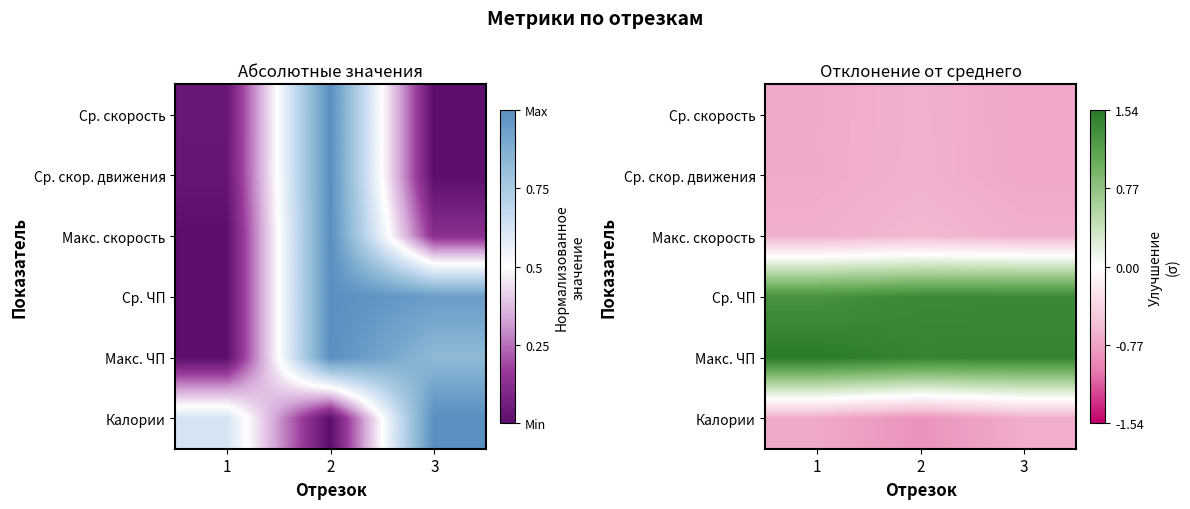

What is the sum of the Макс. скорость values at 1 and 3?

-1.4